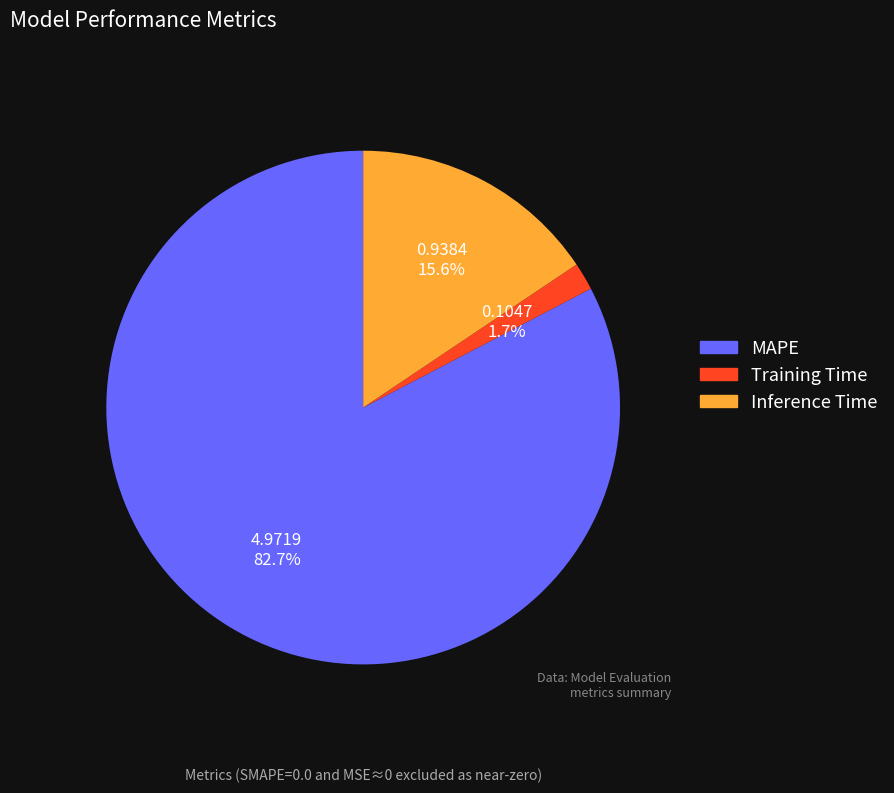

Do MAPE and Training Time together represent more than half of the pie?

Yes